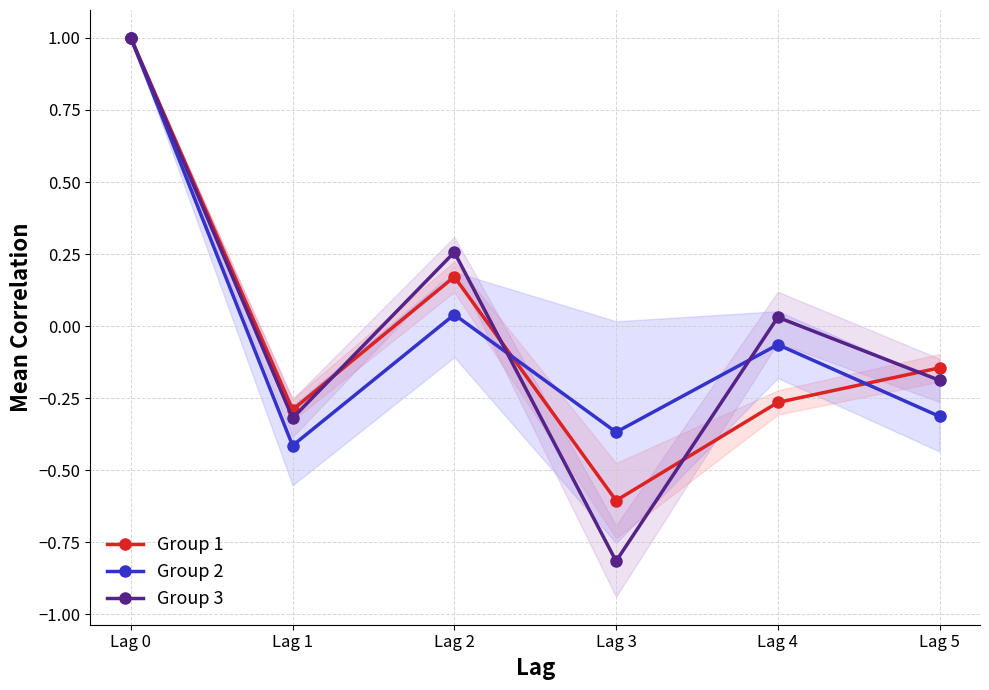

At how many categories does at least one series exceed 0?

3